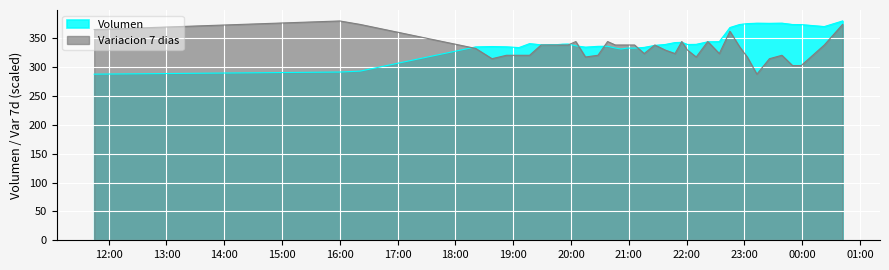

Reading left to right, what are all the values shown in this chart?

Volumen: 288.1	291.8	293.3	335.3	336.0	335.4	334.2	341.0	338.9	339.3	339.2	340.0	340.2	337.2	334.9	336.3	336.4	333.4	331.7	333.2	333.2	334.5	337.9	339.6	342.8	343.2	339.5	339.8	344.2	344.5	368.9	374.1	375.7	376.4	376.2	376.5	374.2	374.0	370.6	380.3
Variacion 7 dias scaled: 365.4	380.3	374.4	332.7	314.9	320.8	320.8	320.8	338.7	338.7	338.7	338.7	338.7	344.6	317.8	320.8	344.6	338.7	338.7	338.7	338.7	323.8	338.7	329.7	323.8	344.6	329.7	317.8	344.6	323.8	362.5	335.7	317.8	288.1	314.9	320.8	303.0	303.0	338.7	374.4